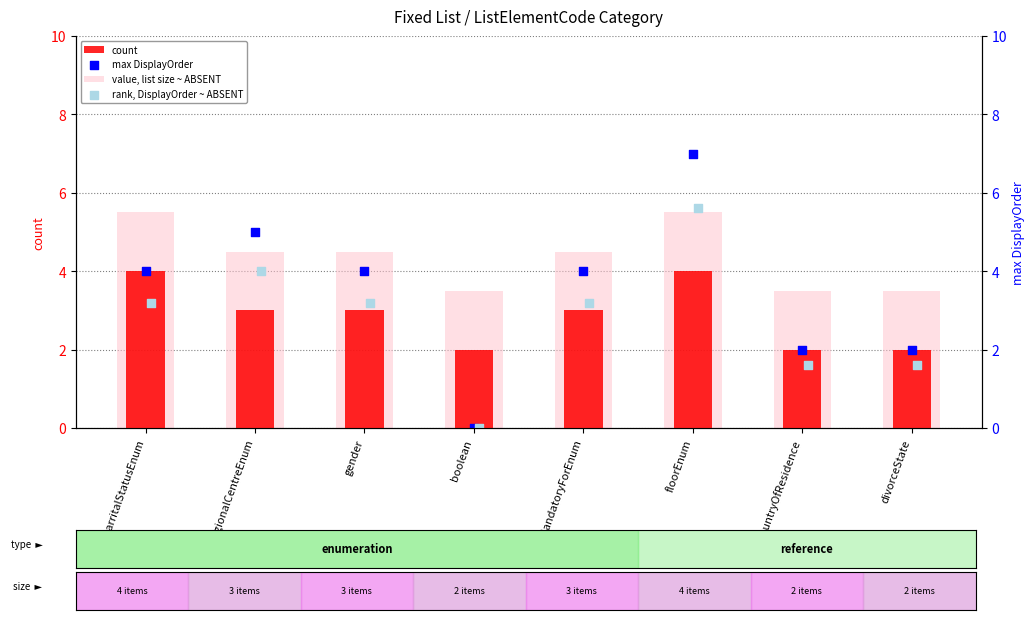

Which series has the widest spread of Y values?

max DisplayOrder